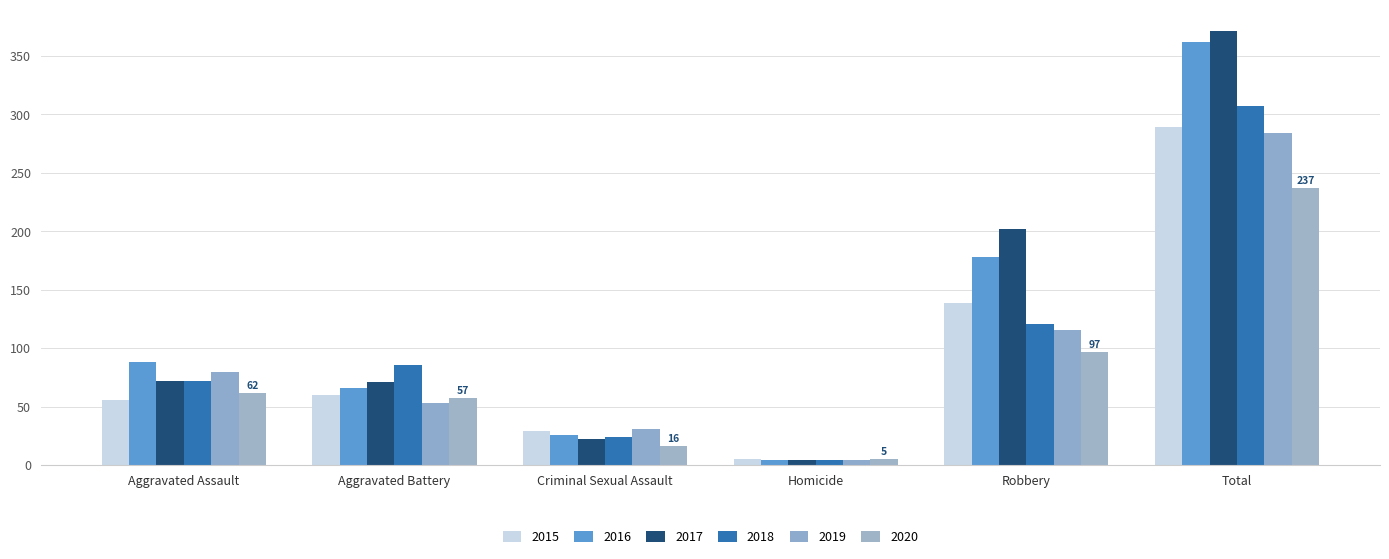

Rank the series at Aggravated Battery from highest to lowest value.

2018, 2017, 2016, 2015, 2020, 2019